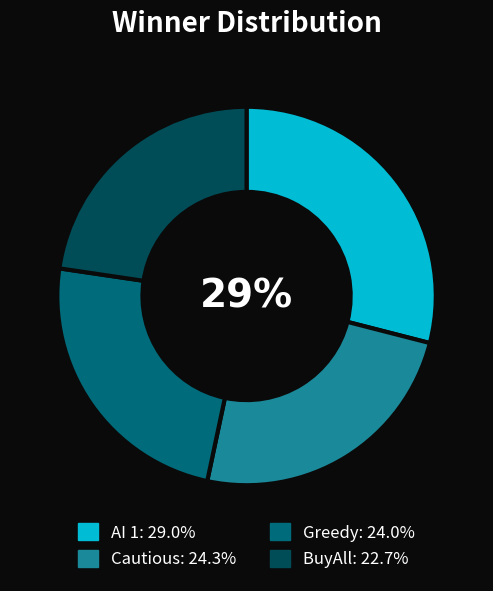

How many slices are in this pie chart?

4